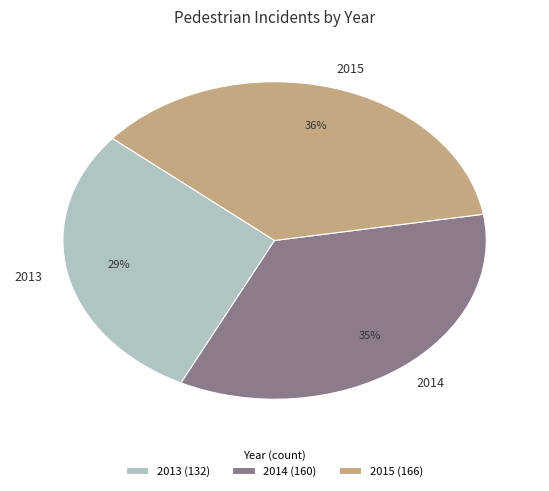

To the nearest percent, what is the difference between the largest and smallest slice percentages?

7%